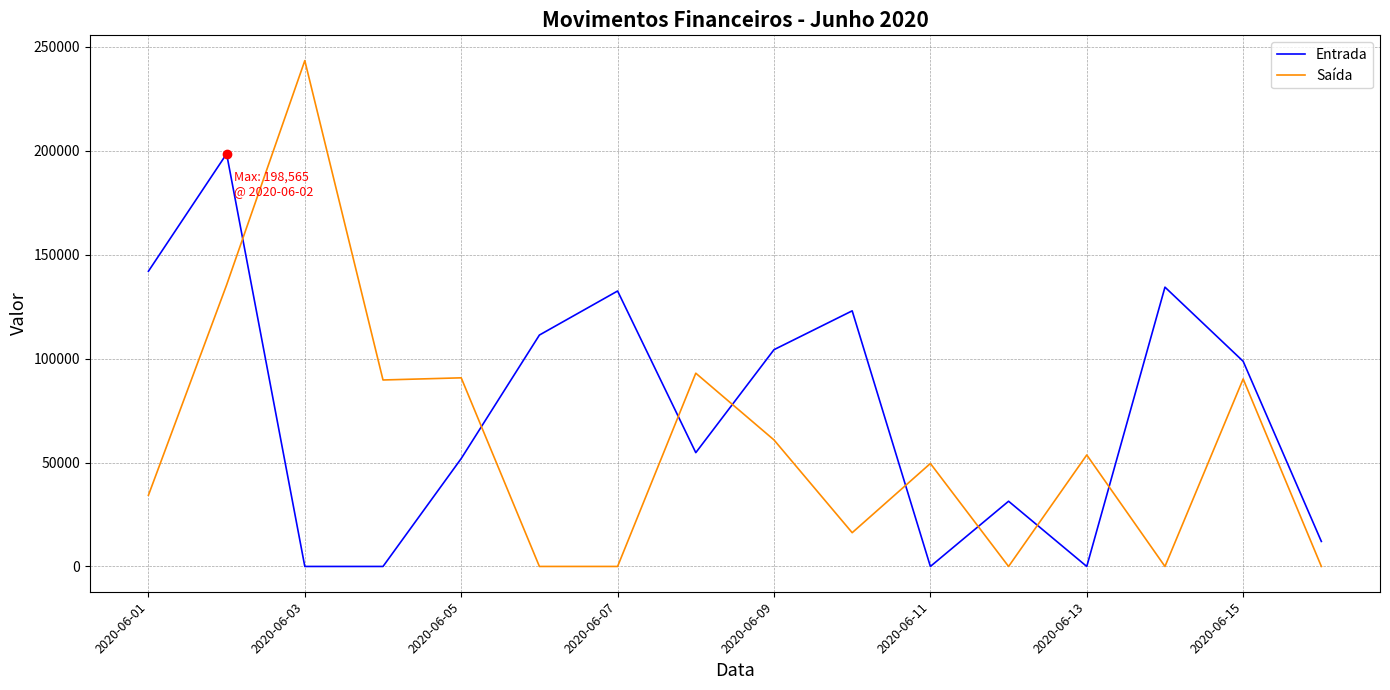

What are all the series names shown in the legend?

Entrada, Saída